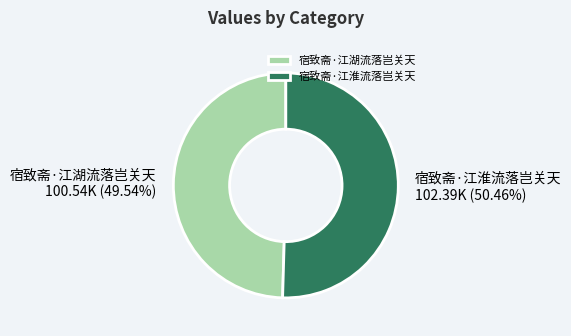

What portion of the pie excludes 宿致斋·江湖流落岂关天?

50.5%